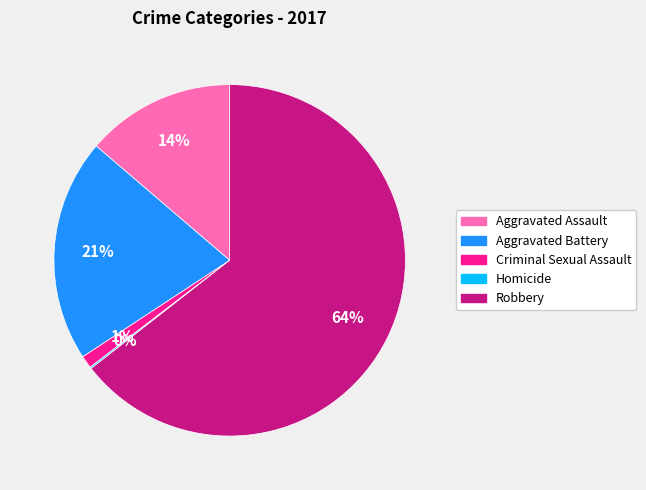

What percentage is the Robbery slice, to the nearest percent?

64%